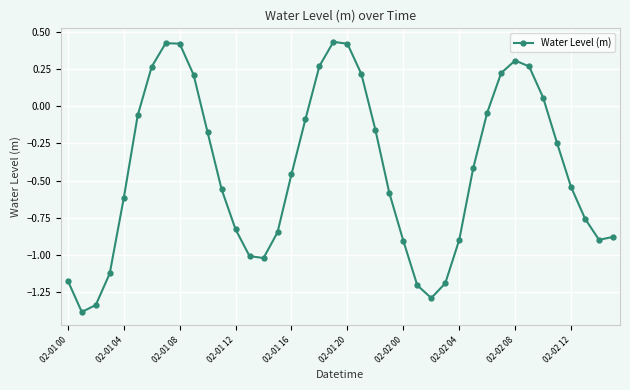

What is the smallest value displayed?

-1.4